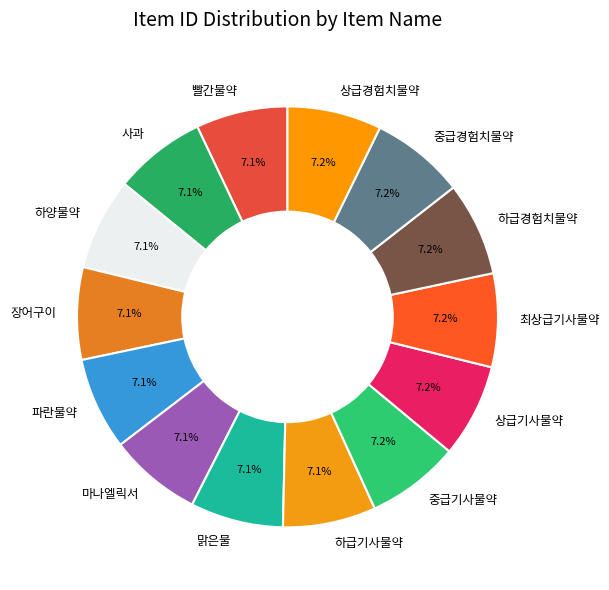

To the nearest percent, what is the average slice percentage?

7%